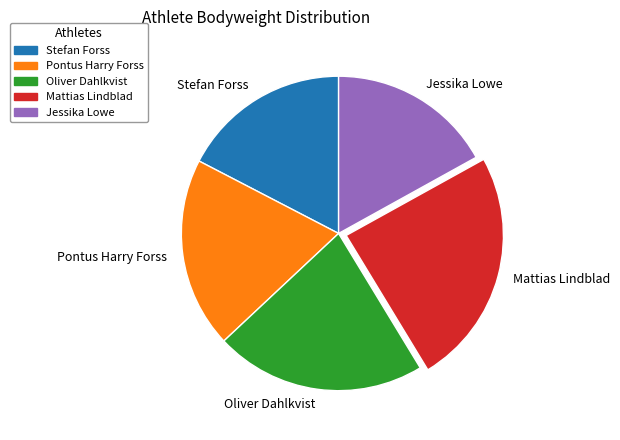

What is the largest slice in the pie chart?

Mattias Lindblad